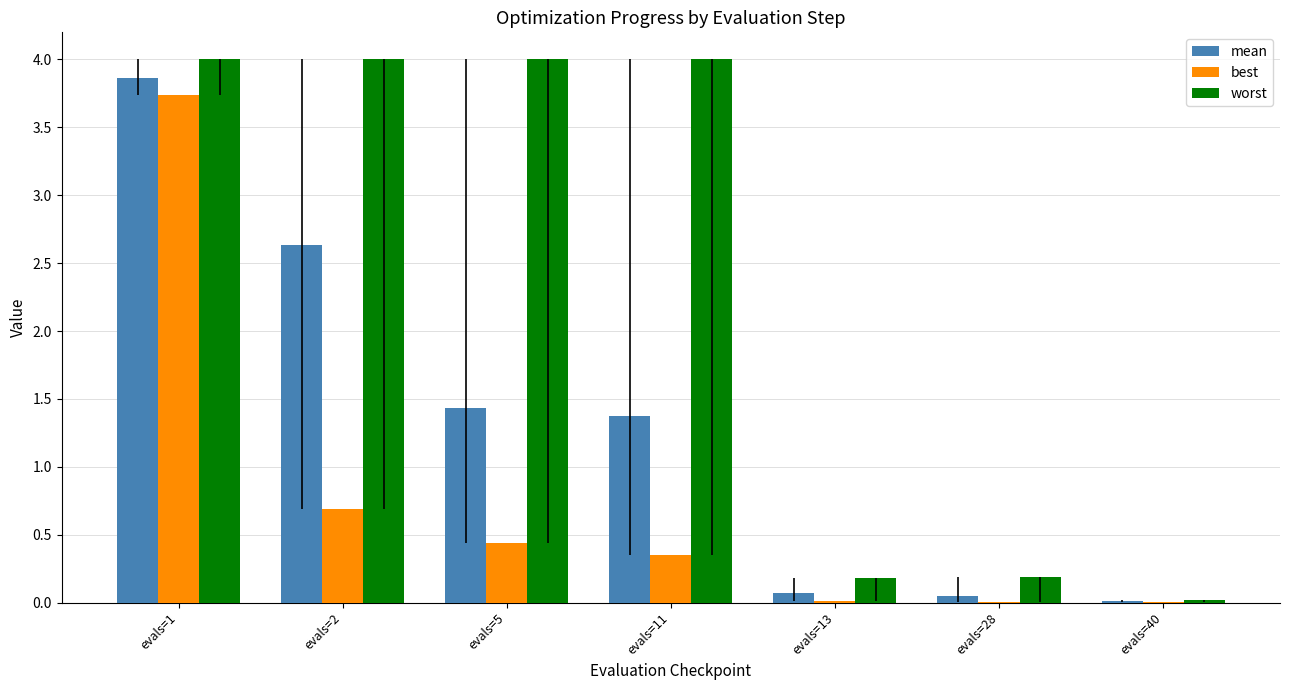

Which series has the largest total across all categories?

worst